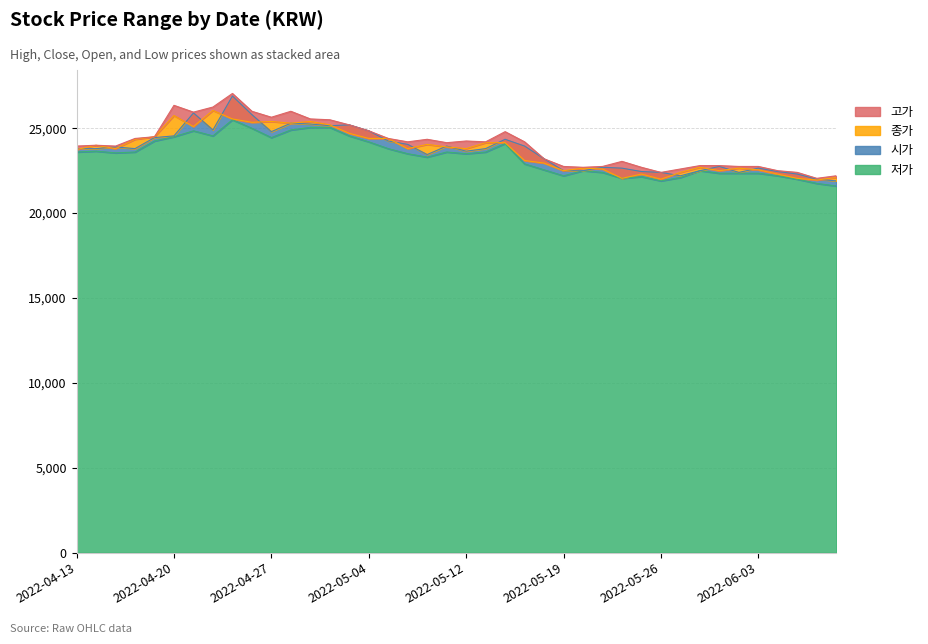

Where is 종가 nearest to the value 24000?

2022-04-14